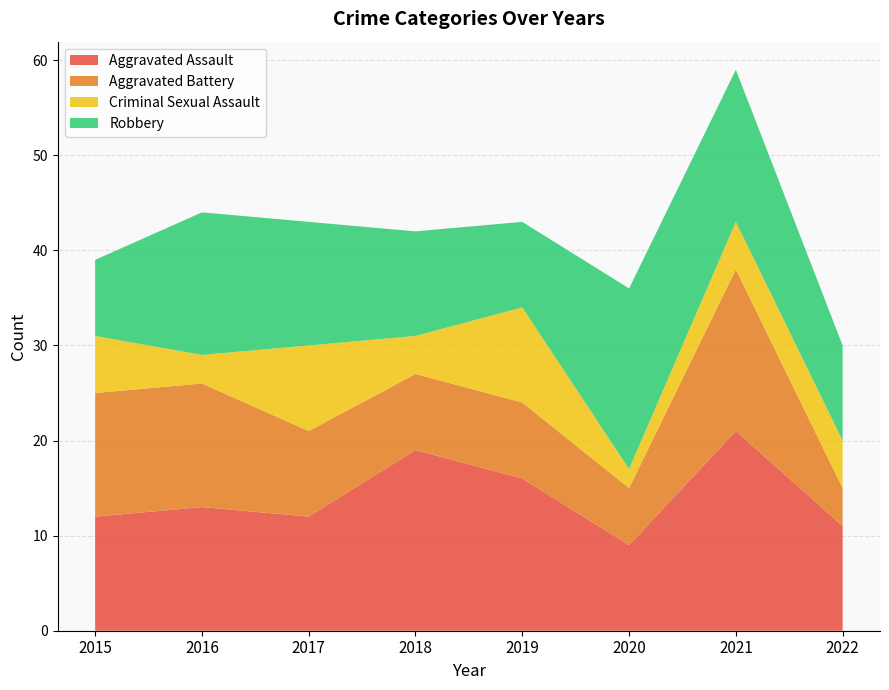

Reading left to right, list all the values displayed in this chart.

Aggravated Assault: 12	13	12	19	16	9	21	11
Aggravated Battery: 13	13	9	8	8	6	17	4
Criminal Sexual Assault: 6	3	9	4	10	2	5	5
Robbery: 8	15	13	11	9	19	16	10